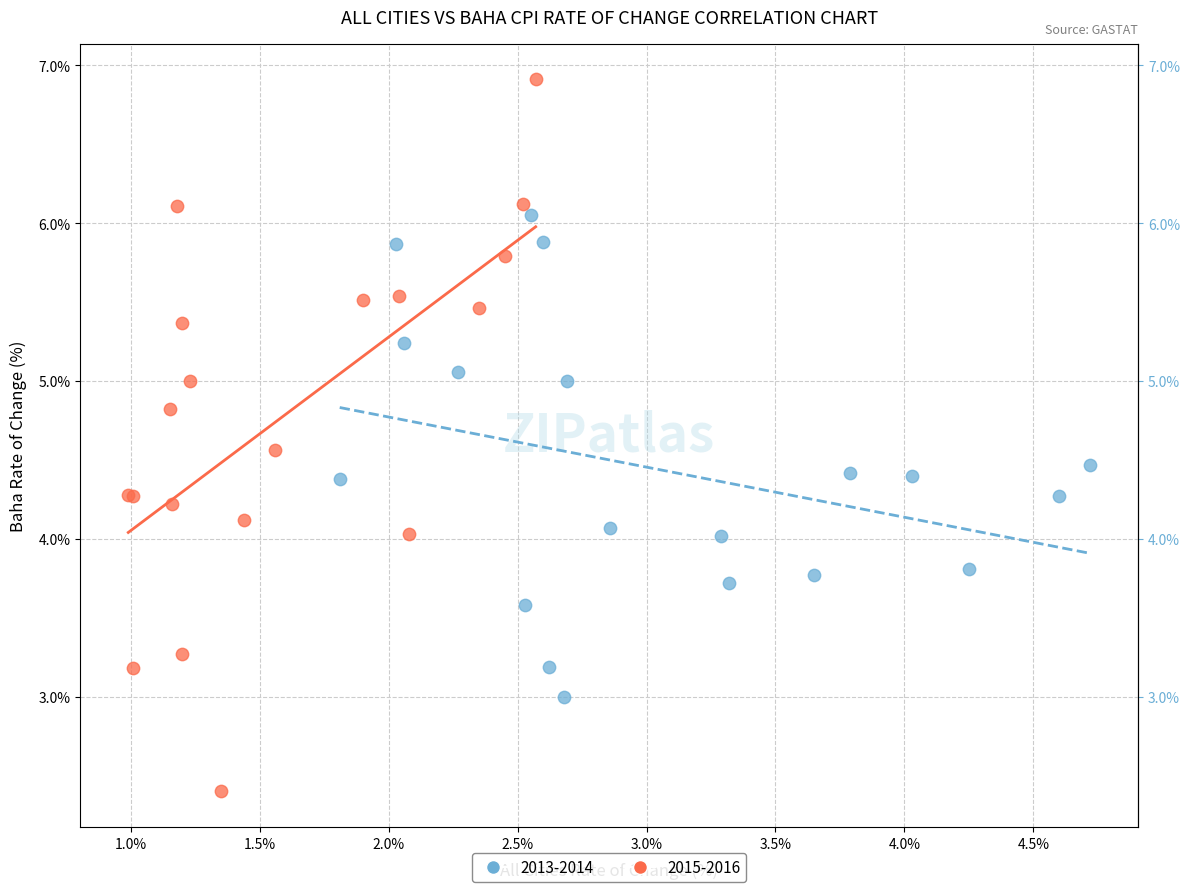

Which series reaches the maximum Y coordinate?

2015-2016